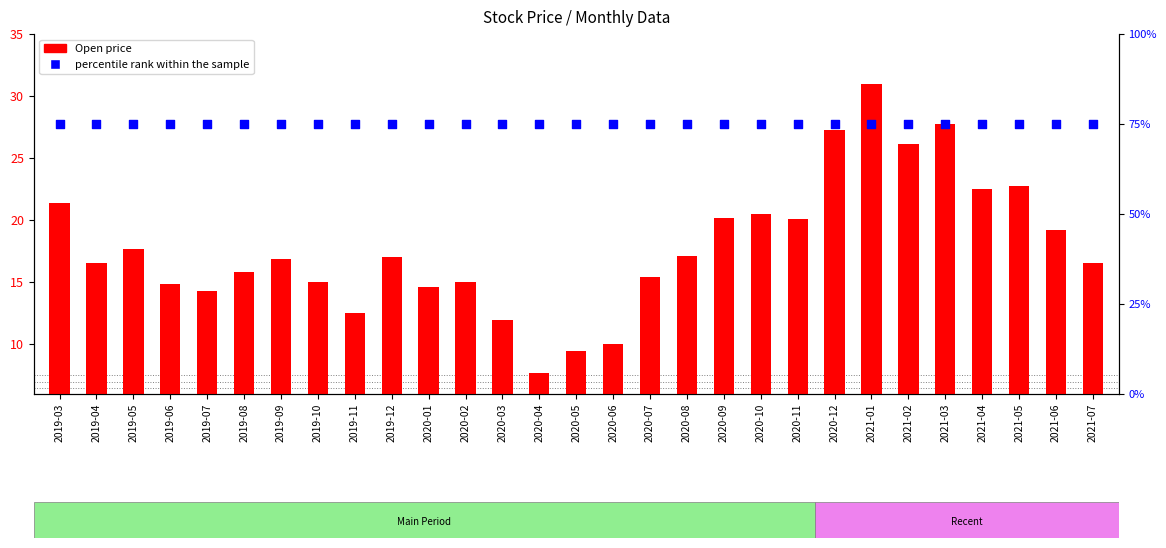

What are all the series names shown in the legend?

Open price, percentile rank within the sample